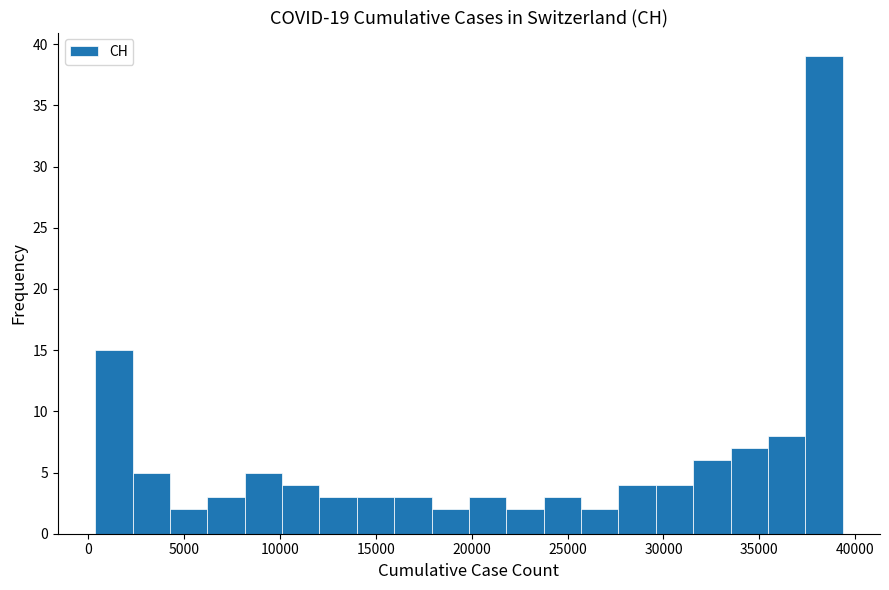

Read against the x-axis, roughly where is the centre of the tallest bar?

38500